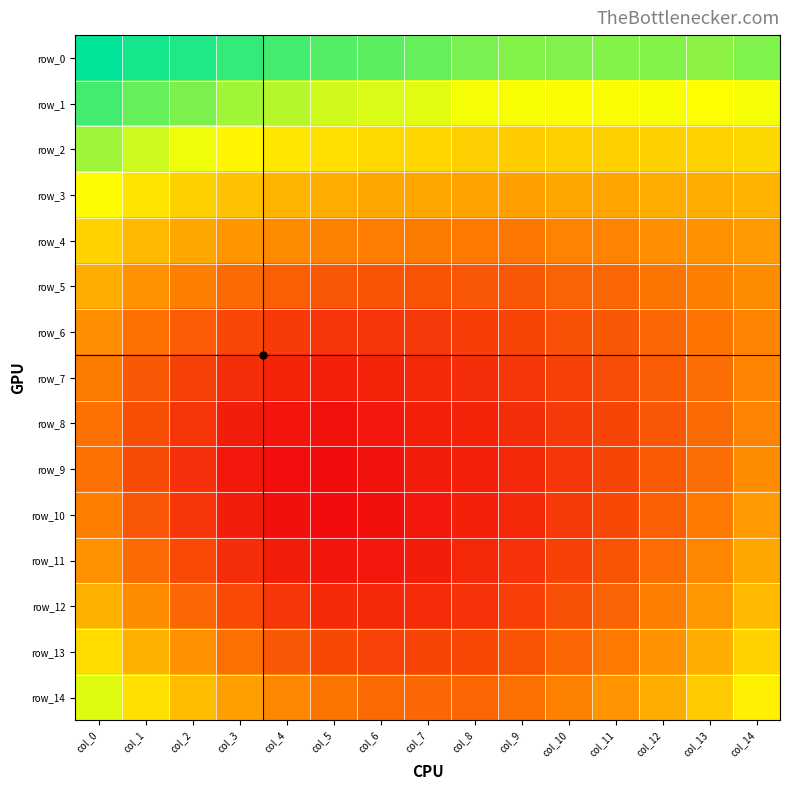

List the series in order of their peak value, highest first.

row_0, row_1, row_2, row_14, row_3, row_13, row_4, row_12, row_5, row_11, row_10, row_6, row_9, row_7, row_8